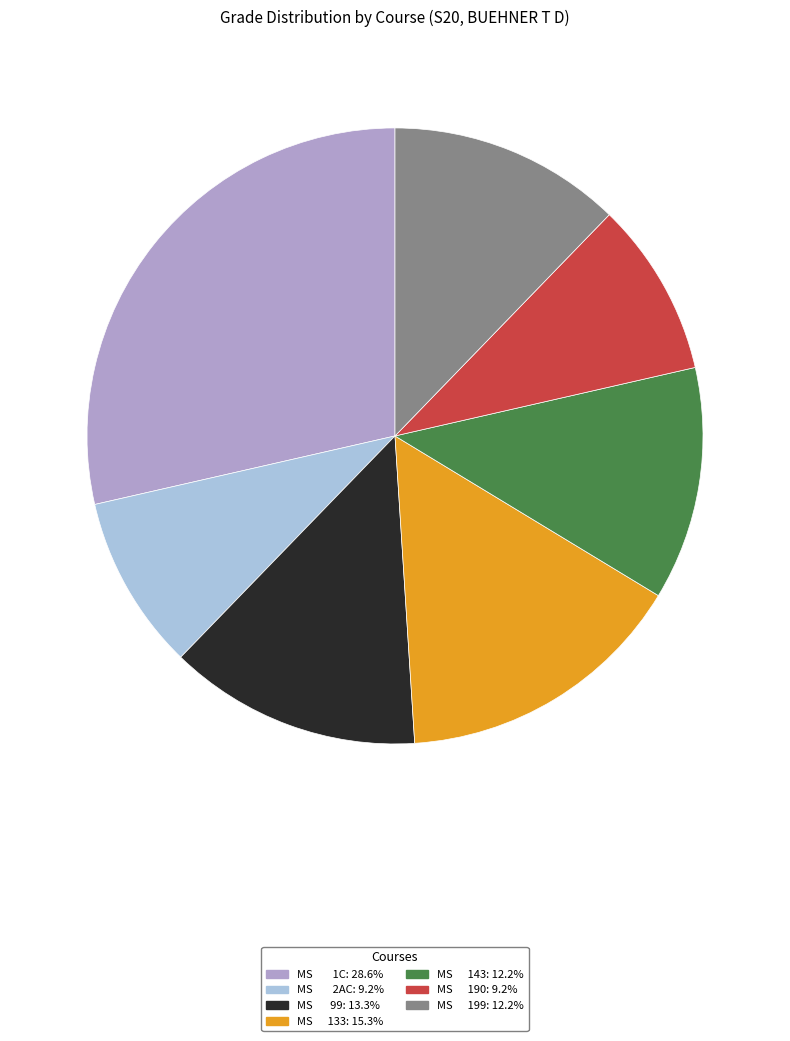

Approximately how many times larger is the value at MS 143: 12.2% compared to MS 2AC: 9.2%?

1.3